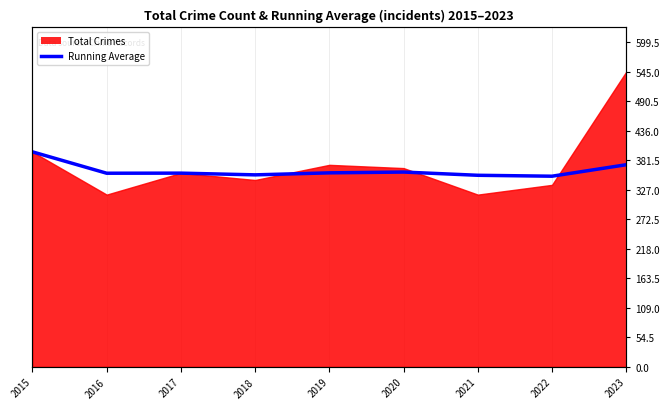

Reading right to left, what are all the values shown in this chart?

2023=373.2	2022=352.0	2021=353.7	2020=359.7	2019=358.2	2018=354.5	2017=357.7	2016=357.5	2015=397.0